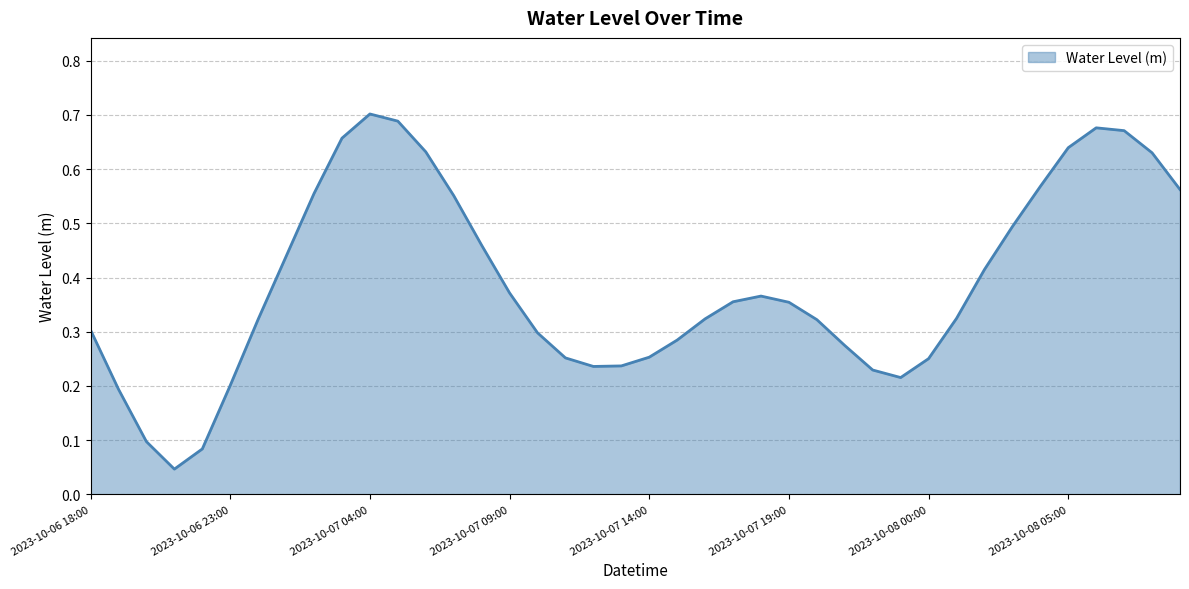

Does the chart have visible grid lines?

Yes